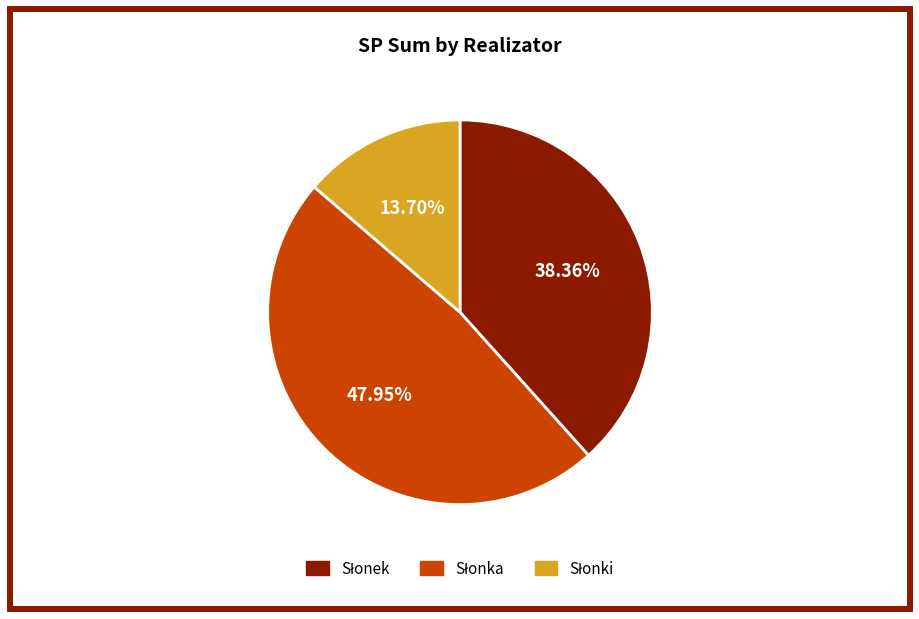

Is there any slice that represents more than half of the pie?

No